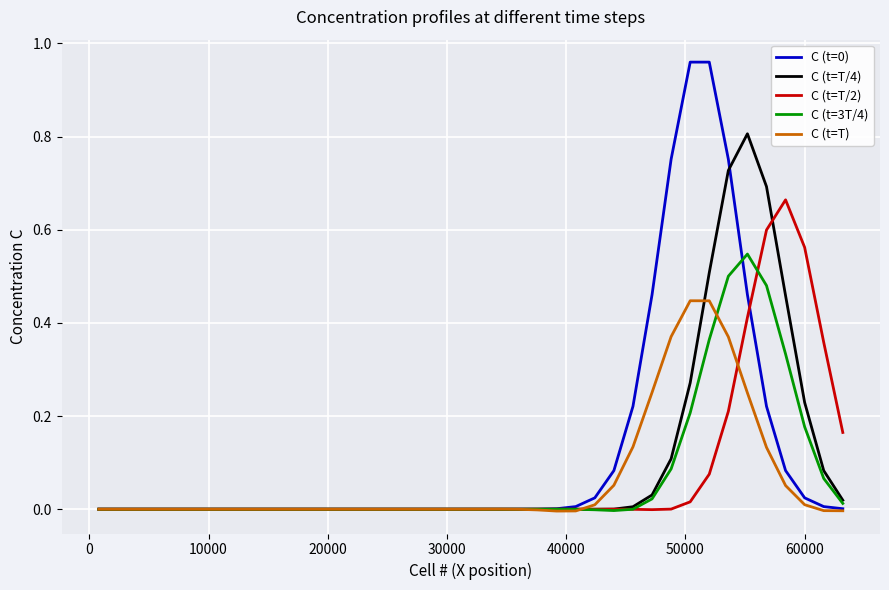

How many intersections are there between C (t=0) and C (t=T/2)?

2